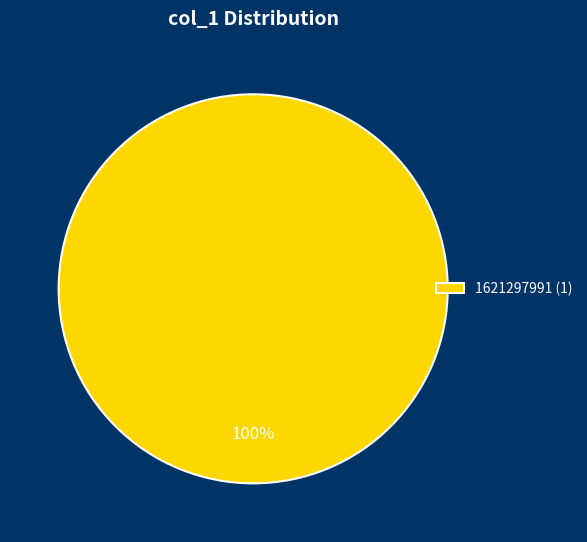

To the nearest percent, what portion does 1621297991 (1) represent?

100%